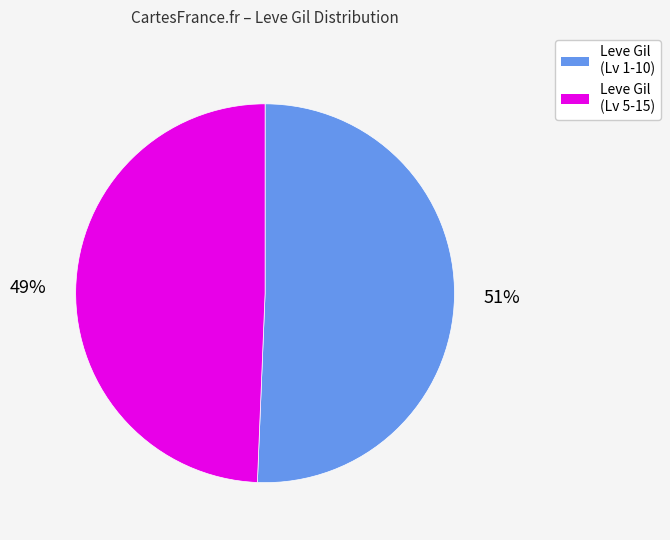

What percentage is the Leve Gil (Lv 5-15) slice, to the nearest percent?

49%